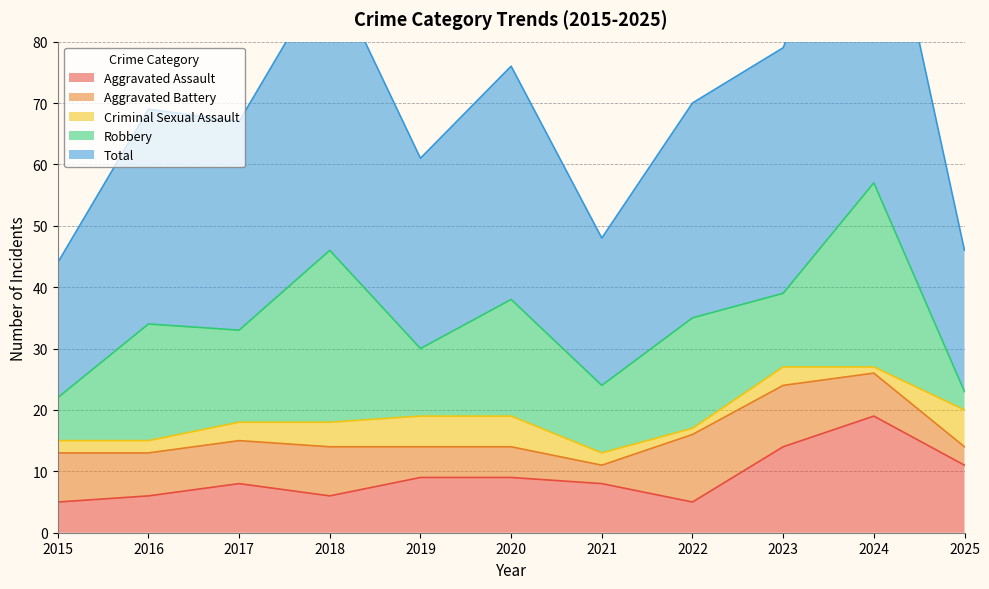

What is the value of the Total point at the 5th from the left?

31